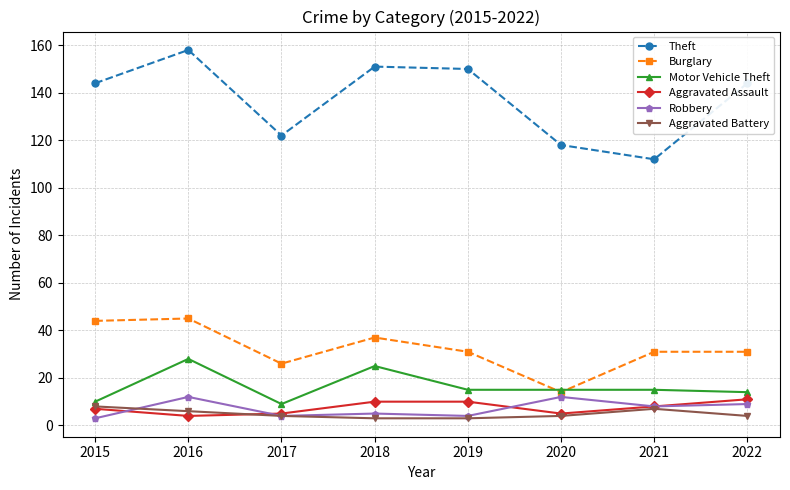

Is it true that Aggravated Battery equals 6 at 2016?

True